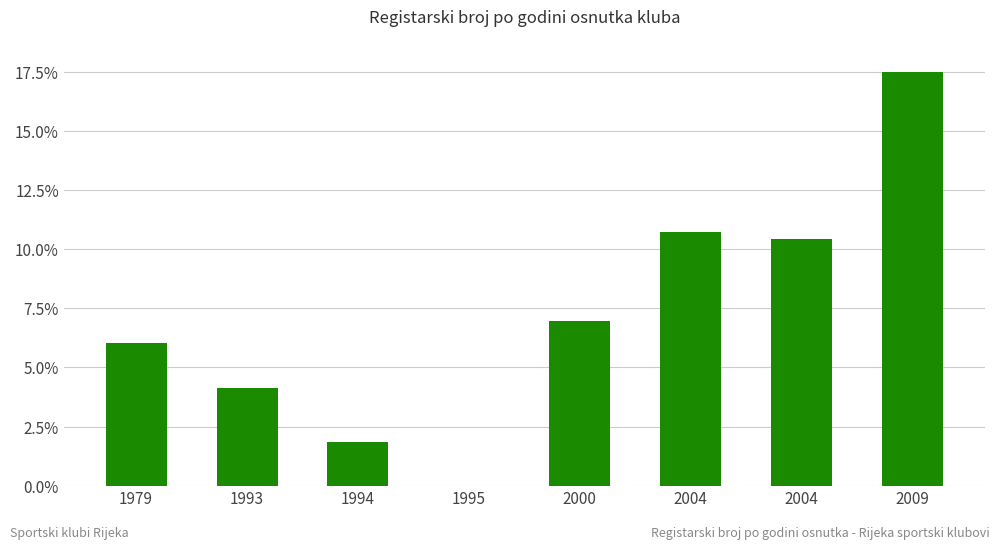

List the labels in order of value, smallest first.

1995, 1994, 1993, 1979, 2000, 2004, 2004, 2009